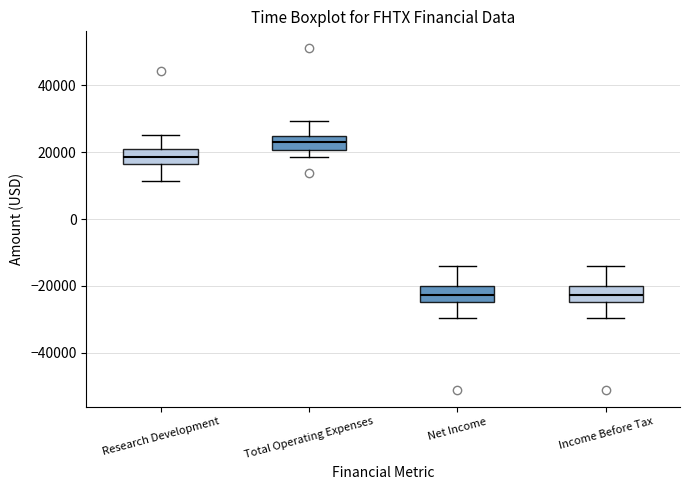

Reading left to right, transcribe this box plot: for each box, give where its median line is, the range the box spans, and where its two whiskers end, as read against the y-axis. The values are not printed on the chart, so give them approximately, as read against the axis.

Research Development: median 18000, box 16000 to 20000, whiskers 12000 to 26000
Total Operating Expenses: median 24000 (inside the box), box 20000 to 24000, whiskers 18000 to 30000
Net Income: median -22000, box -24000 to -20000, whiskers -30000 to -14000
Income Before Tax: median -22000, box -24000 to -20000, whiskers -30000 to -14000